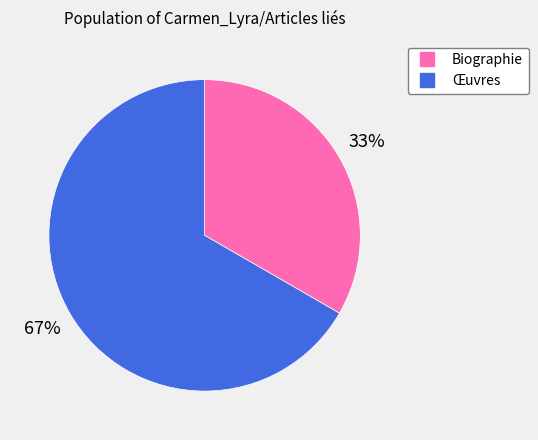

What is the smallest slice in the pie chart?

Biographie